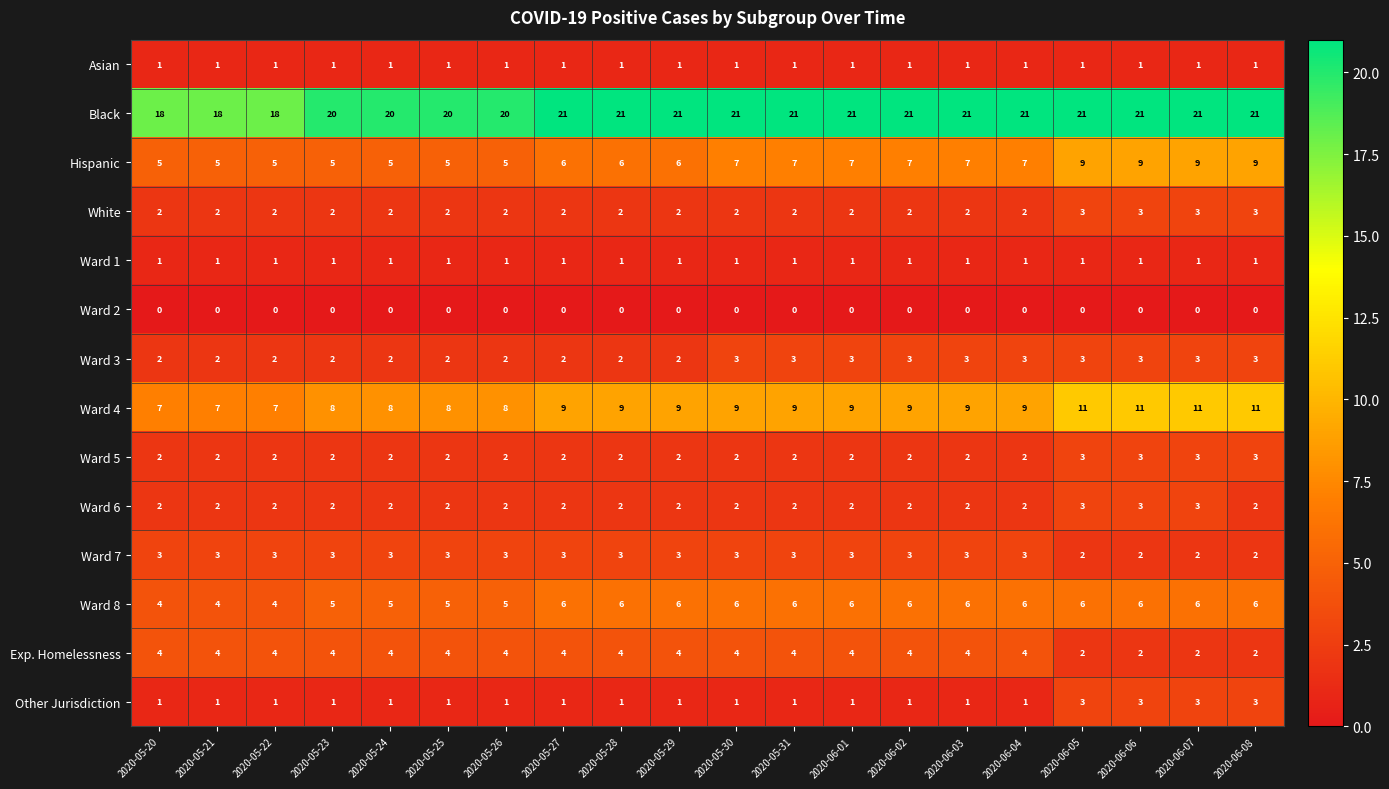

True or false: Ward 8 has a value of 7 at 2020-05-26.

False